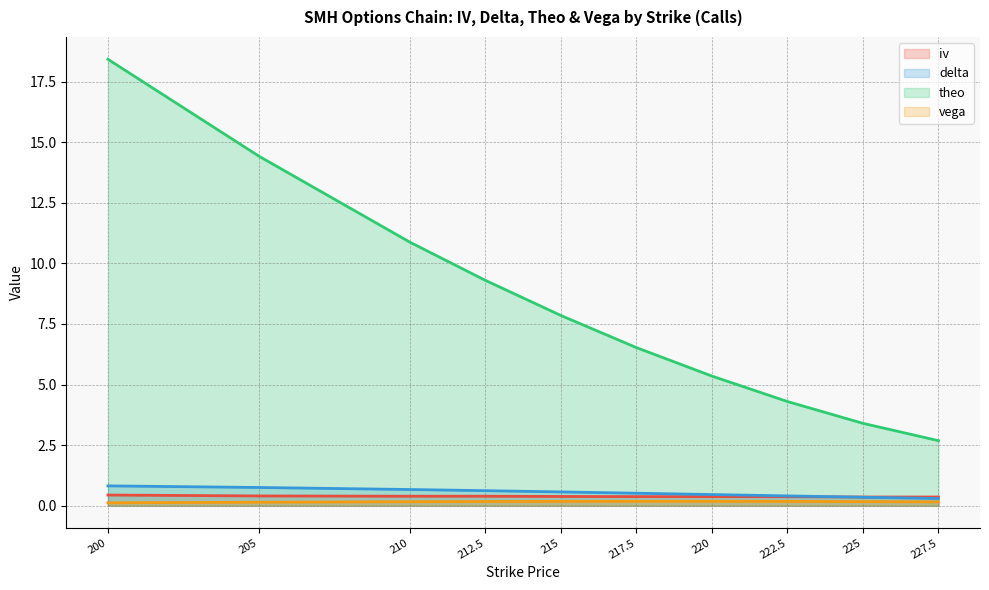

How many interior local peaks does the iv series have?

1